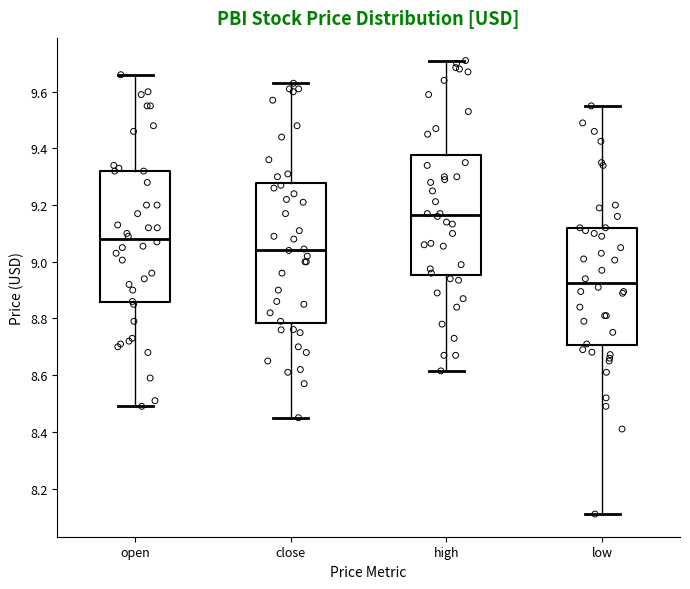

Which box's median line is the highest?

high